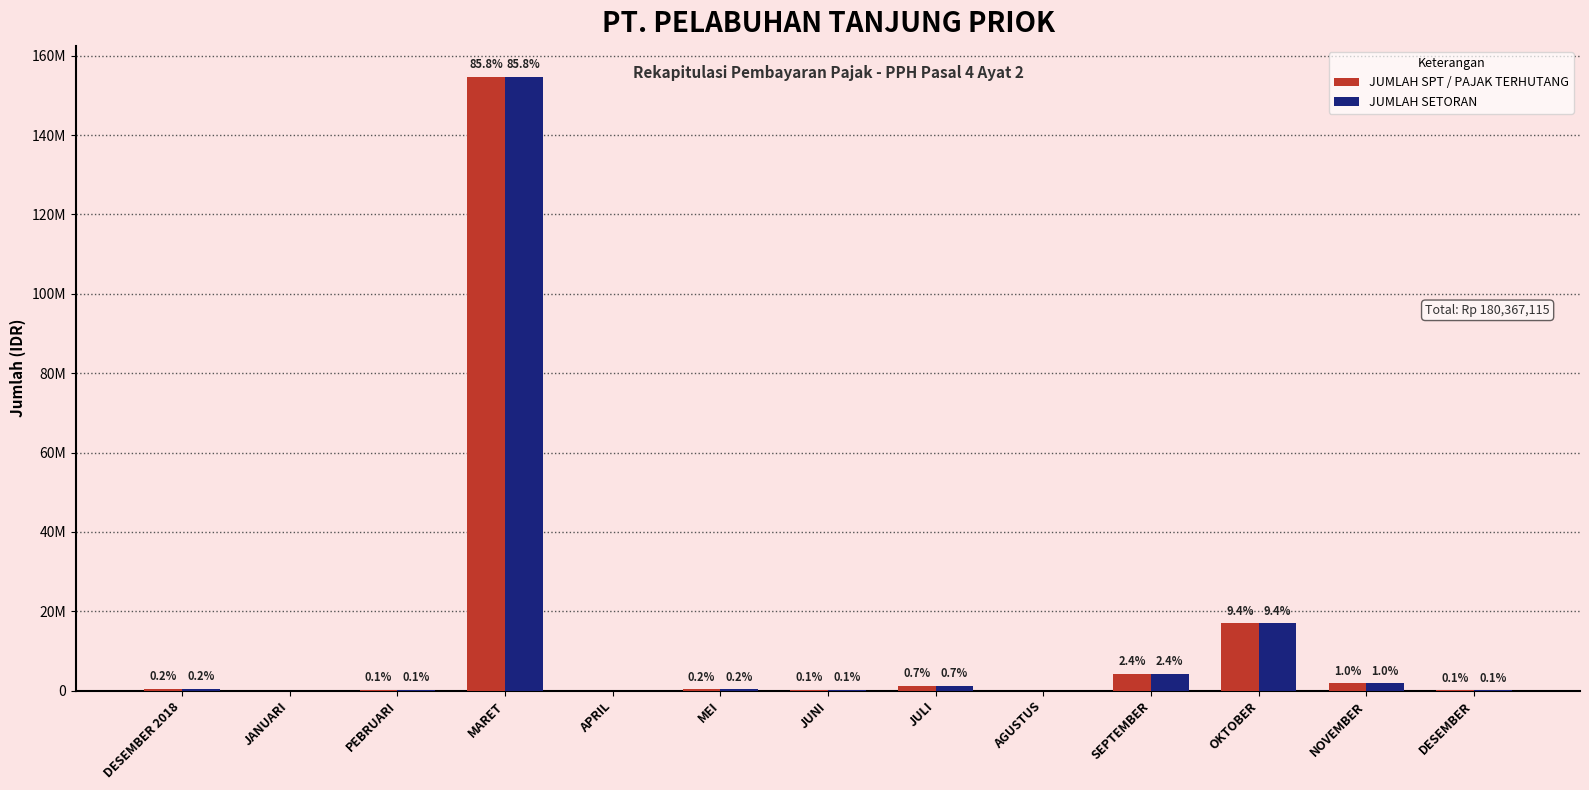

Which series has the largest range (max minus min)?

JUMLAH SPT / PAJAK TERHUTANG